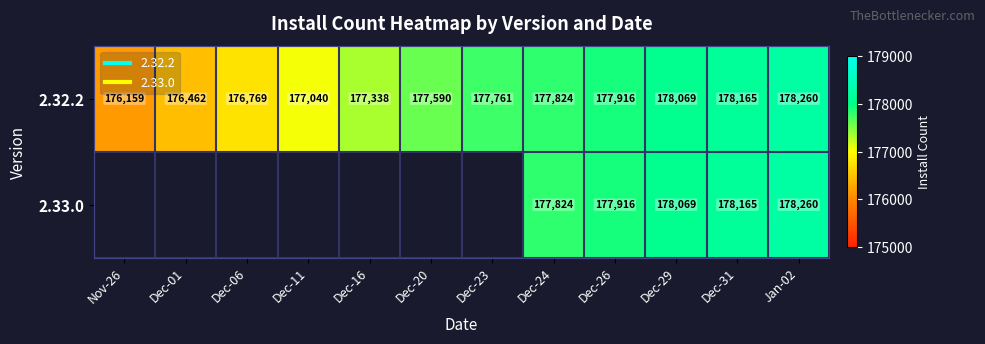

The value of 2.33.0 at Jan-02 is 240453. True or false?

False